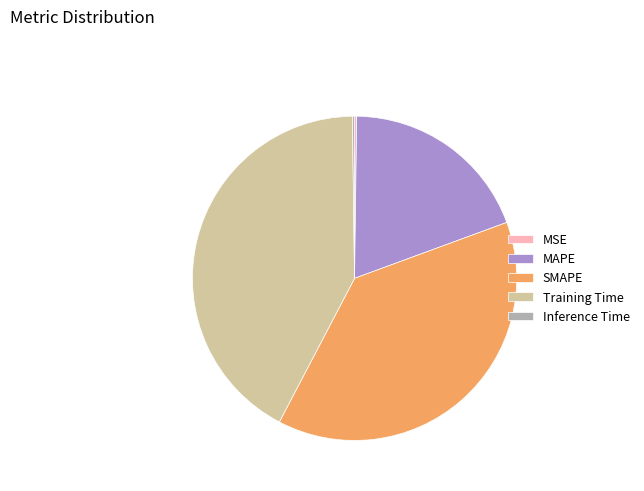

Does Training Time represent more than half of the total?

No